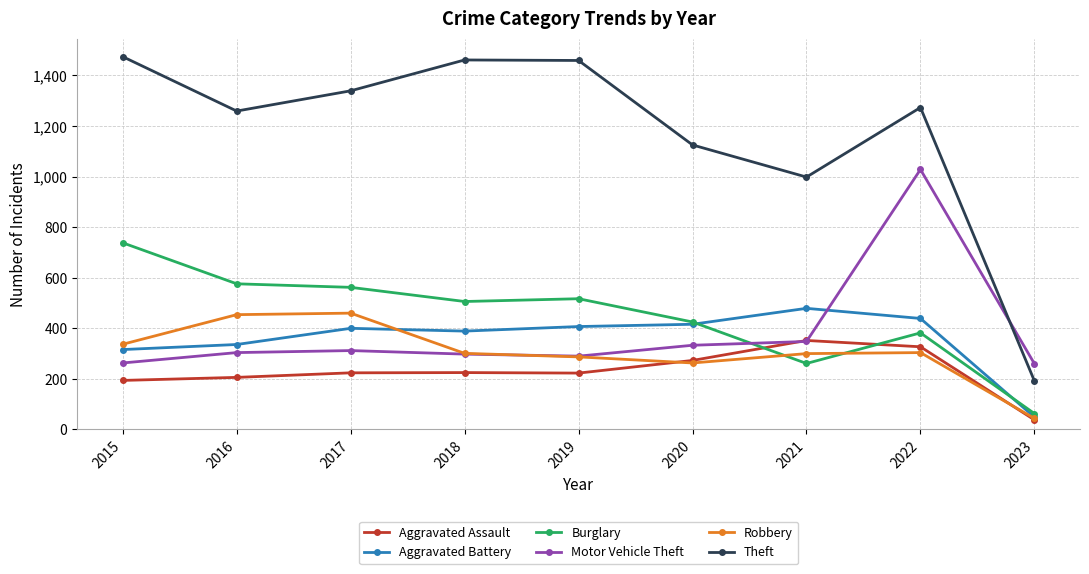

The value of Aggravated Assault at 2022 is 440. True or false?

False